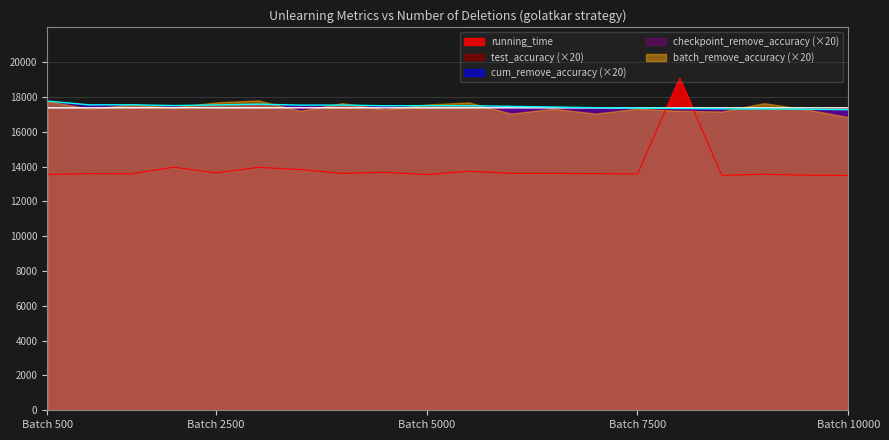

At which category does the chart reach its peak across all series?

8000